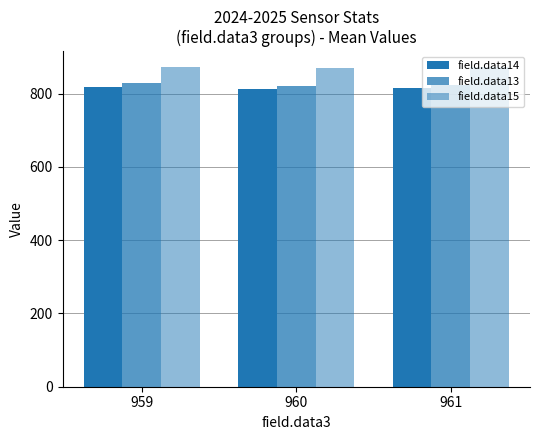

Which has a higher value, 961 or 960?

961